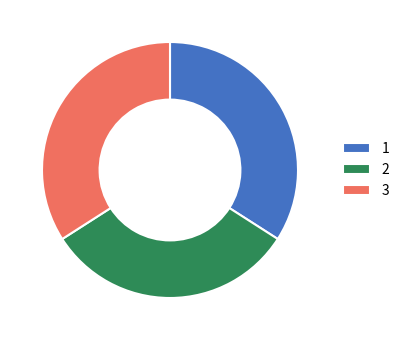

Is there a majority slice in this chart?

No